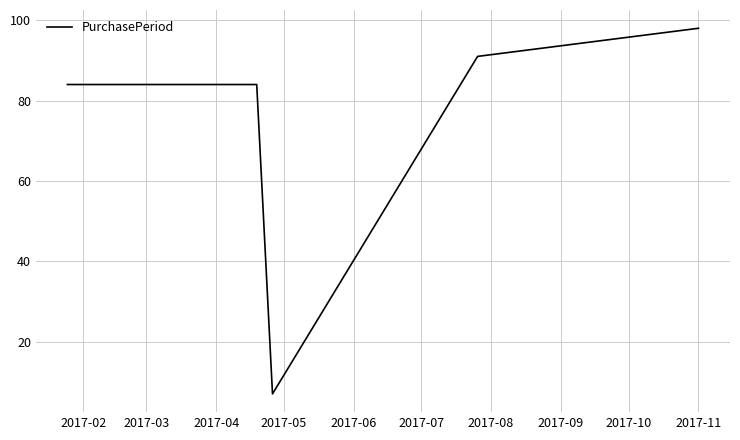

True or false: there are more than 1 points higher than both neighbors.

False